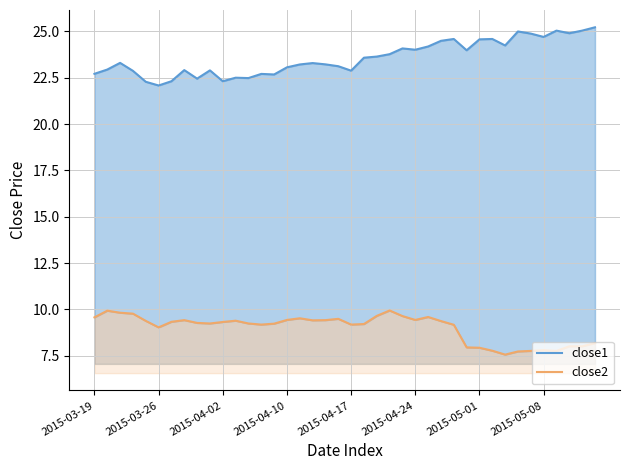

What is the maximum value shown in the chart?

25.2